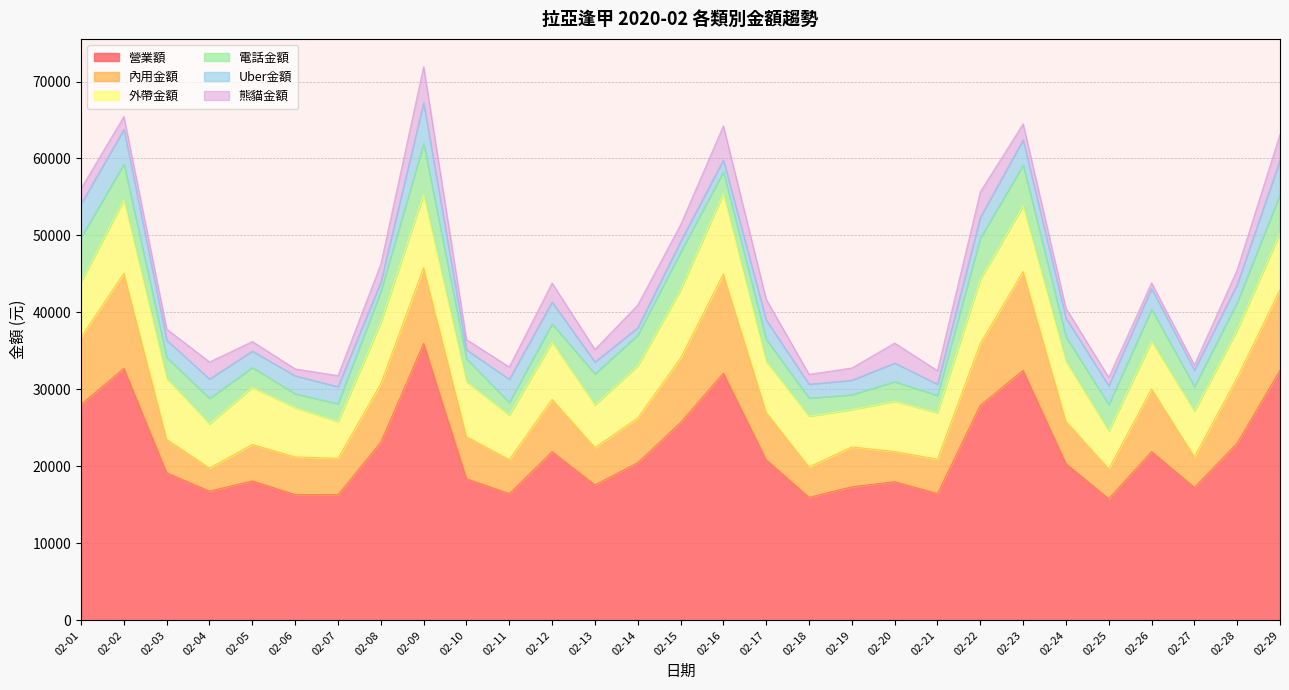

Which series has the largest total across all categories?

營業額